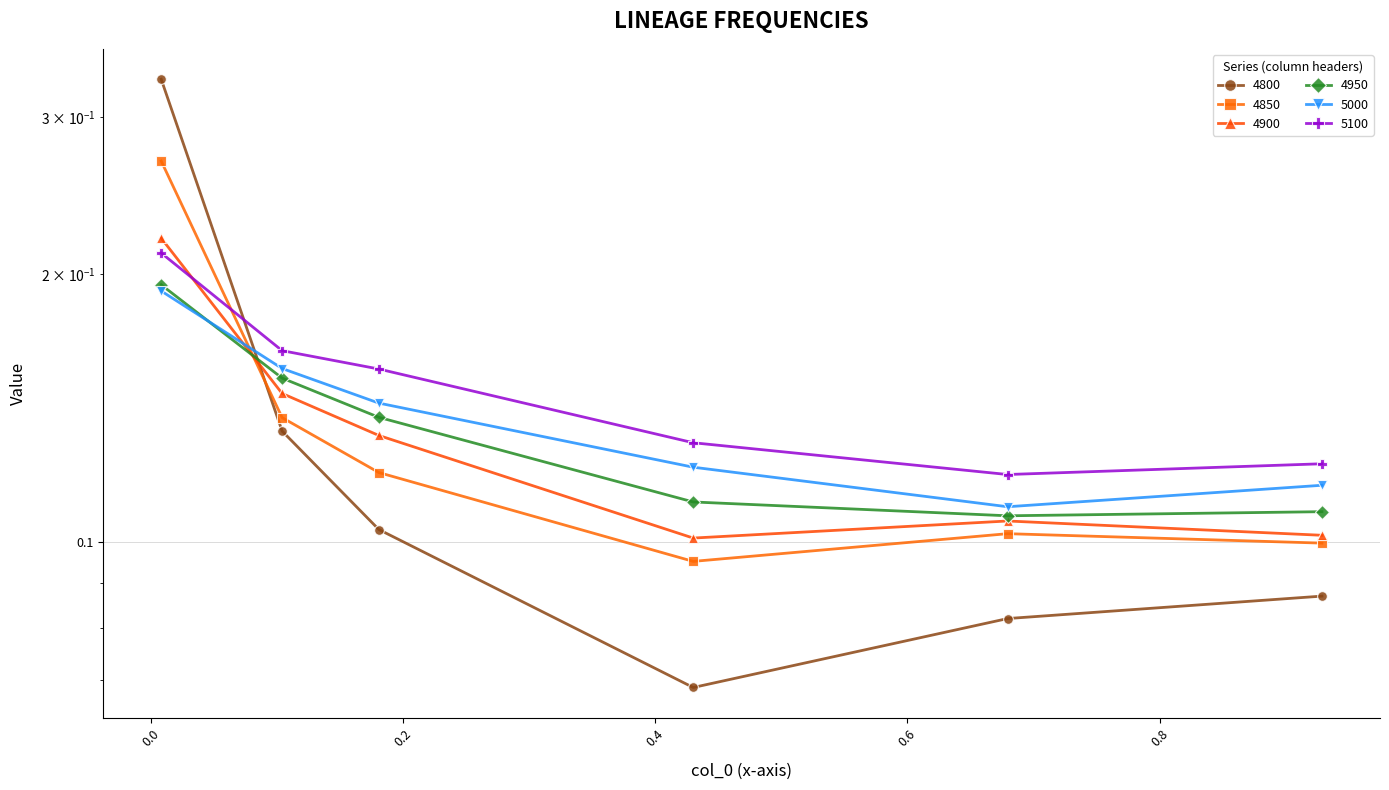

What is the difference between the highest and lowest values at 0.1808219178082192?

0.1